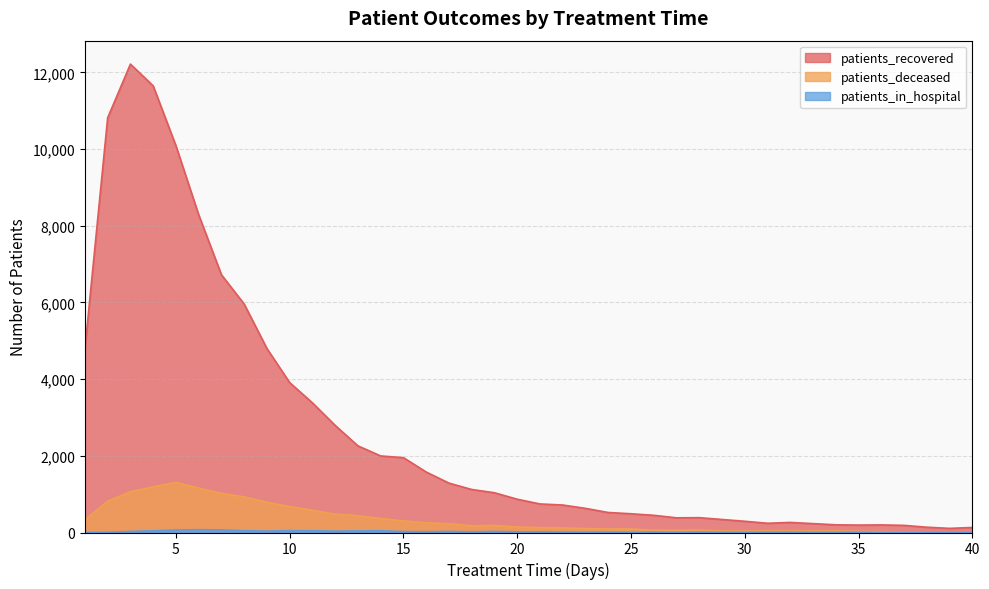

Which category has the lowest value in the patients_recovered series?

39